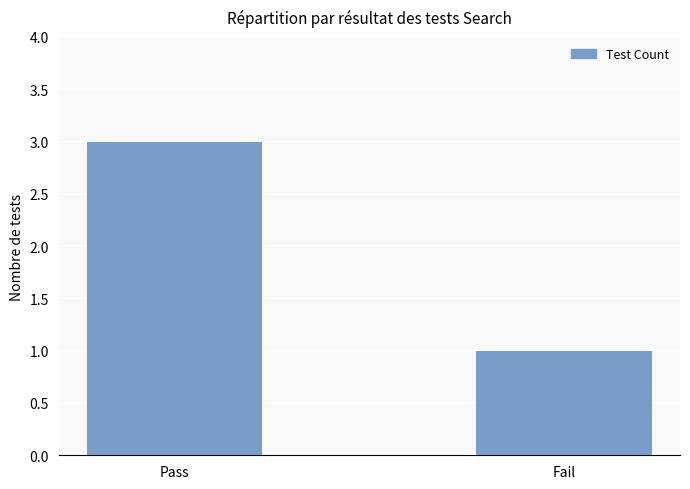

Reading right to left, extract all data points from this chart.

Fail=1	Pass=3